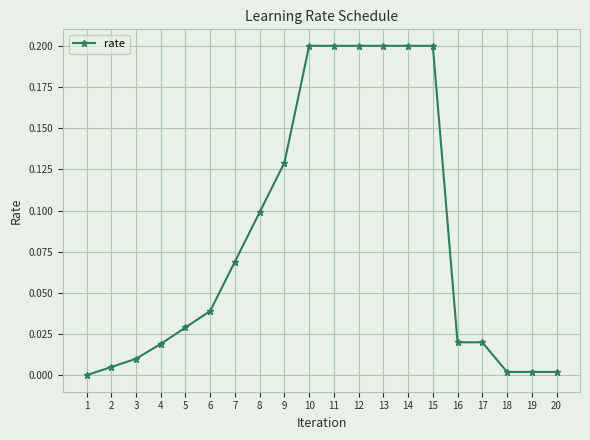

What is the sum of the values at 10 and 15?

0.4